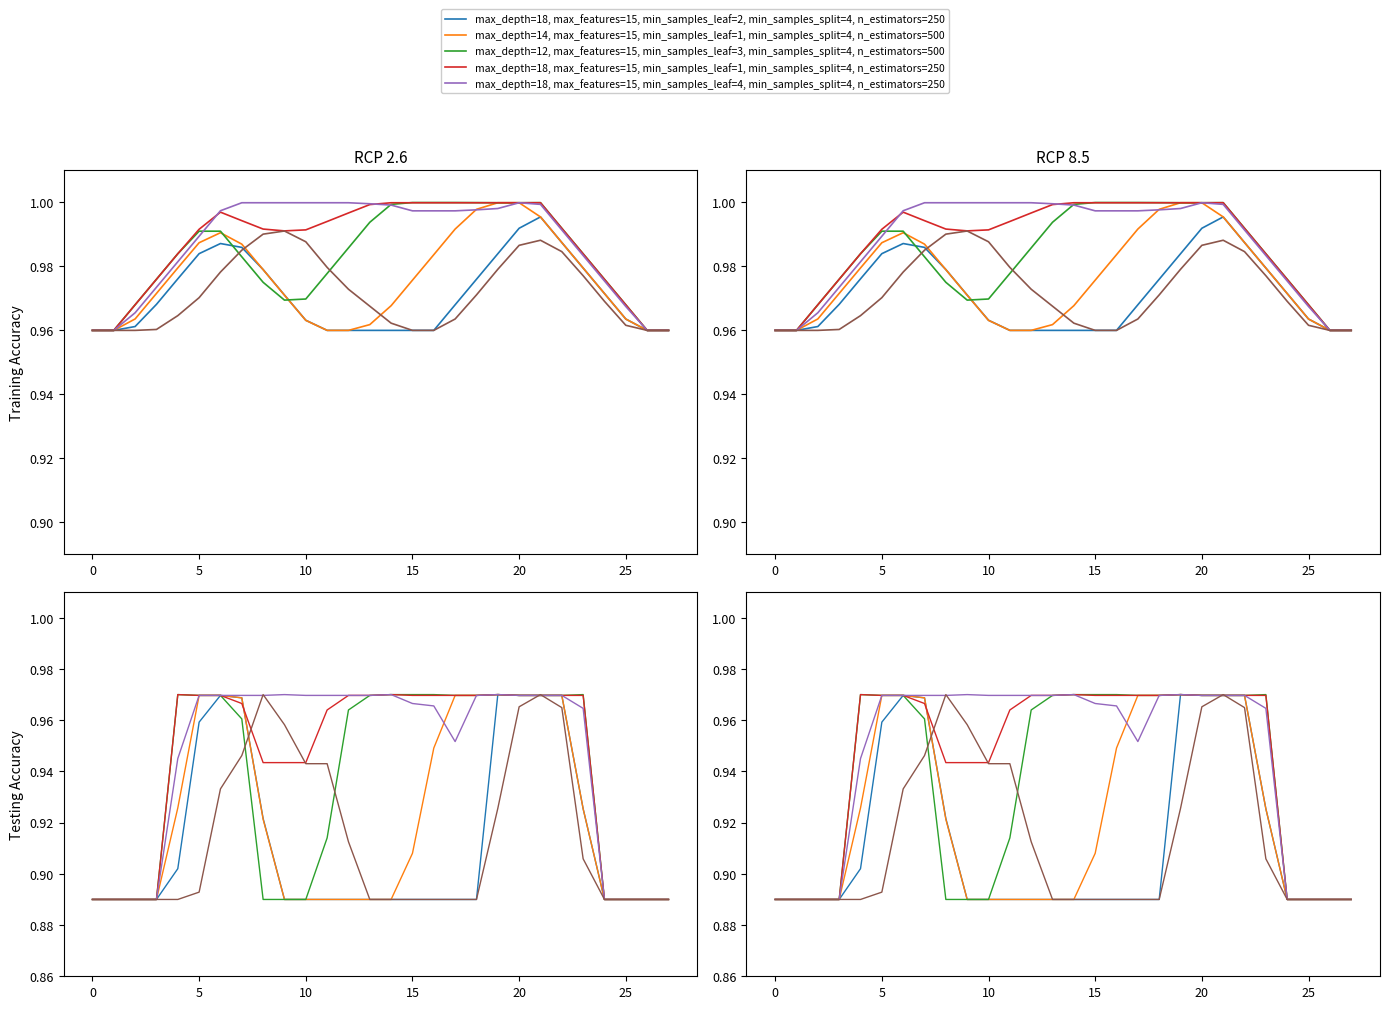

True or false: col_21 has more than 2 interior local peaks.

False